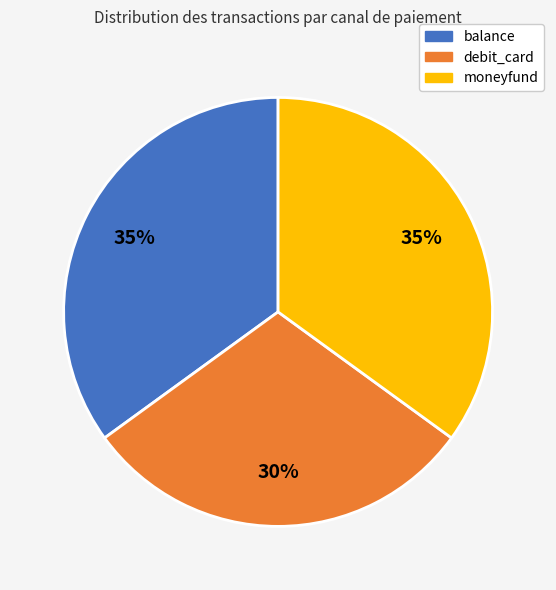

Do moneyfund and debit_card together represent more than half of the pie?

Yes